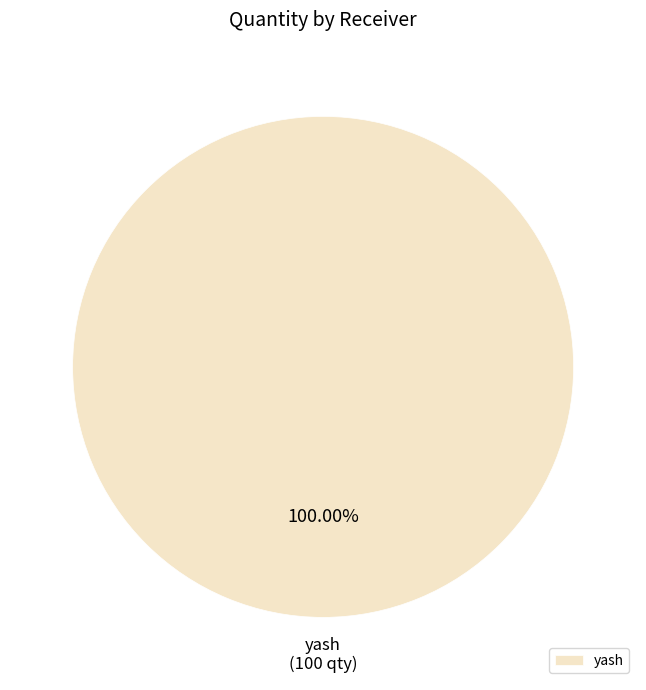

How many segments does this pie chart have?

1